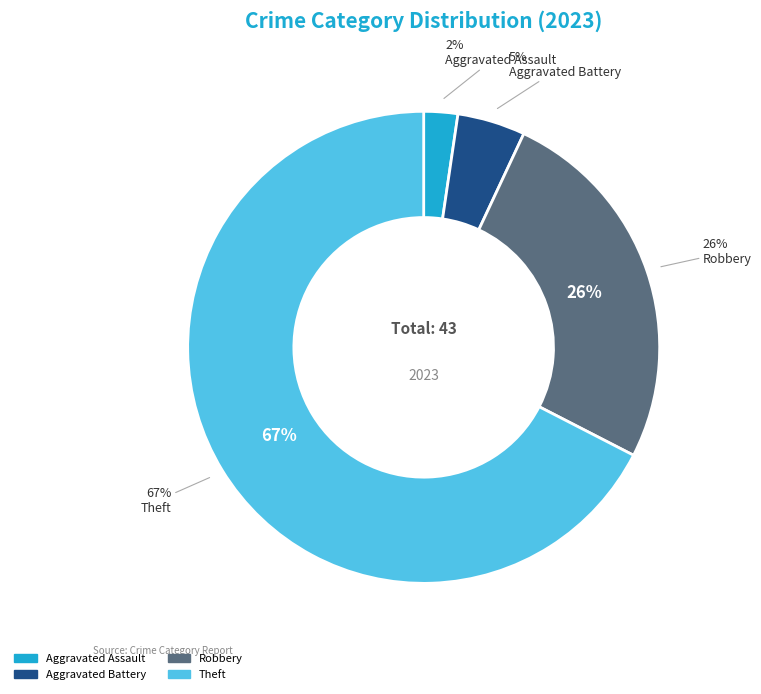

To the nearest percent, what is the combined percentage of Theft and Aggravated Battery?

72%